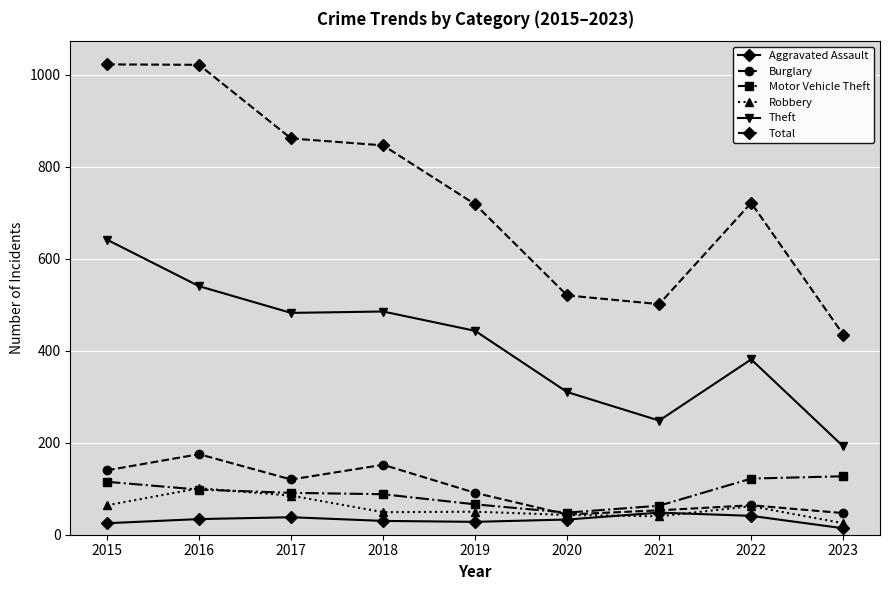

What is the difference between the maximum and minimum values in the Burglary series?

131